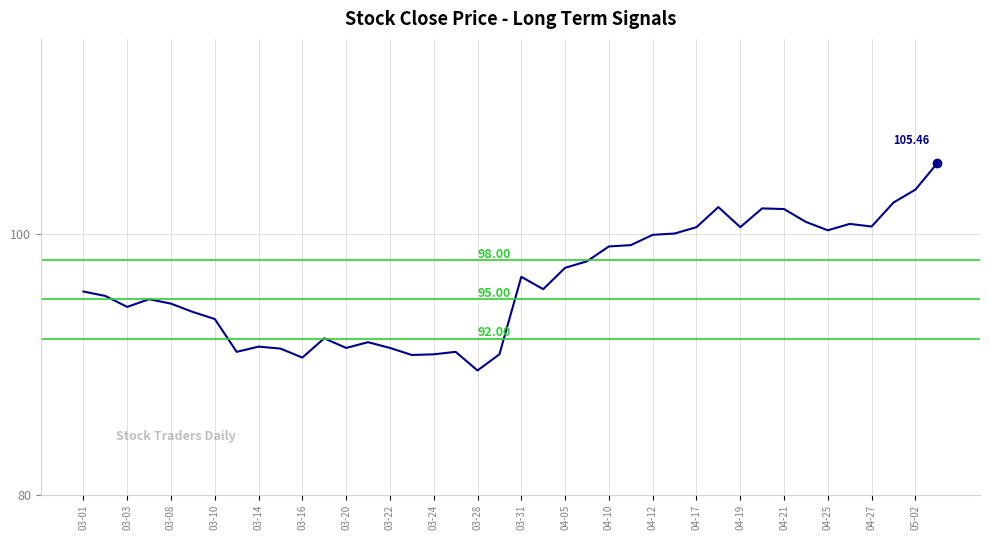

What is the sum of all values?

3853.1